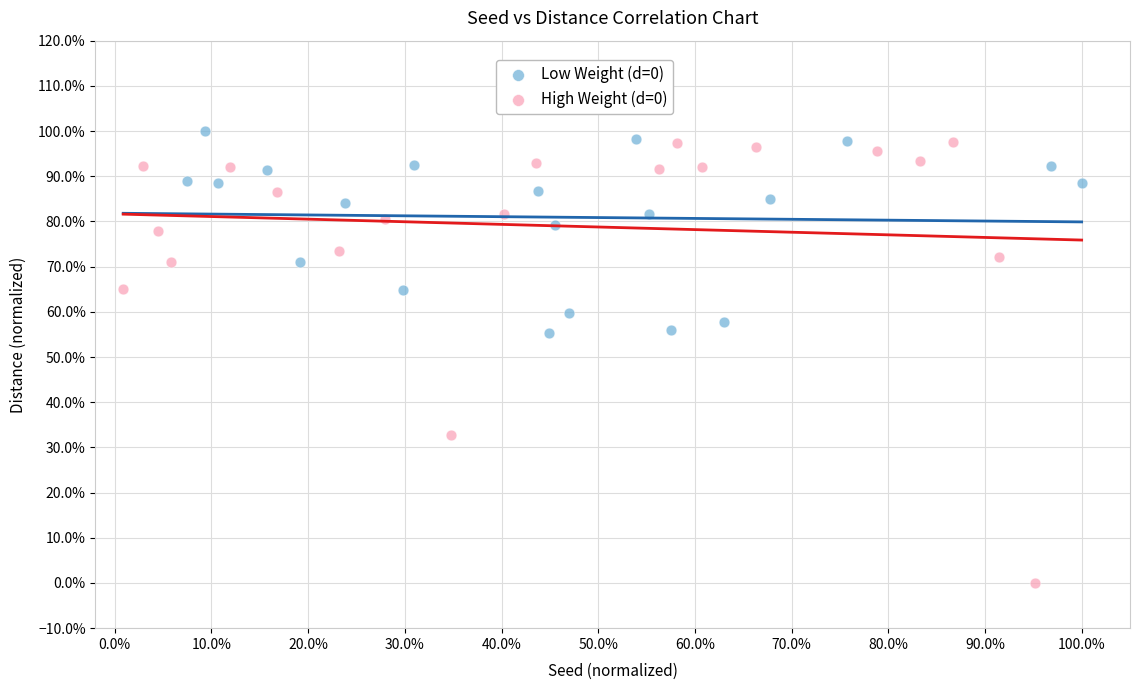

What are all the series names shown in the legend?

Low Weight (d=0), High Weight (d=0)